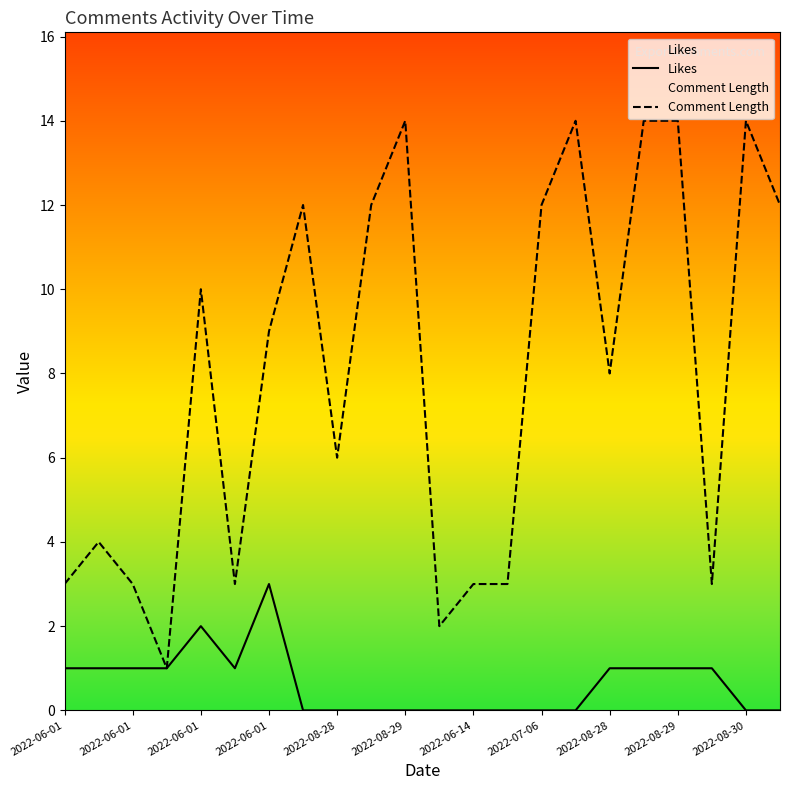

Which category has the lowest value across all series?

2022-07-06